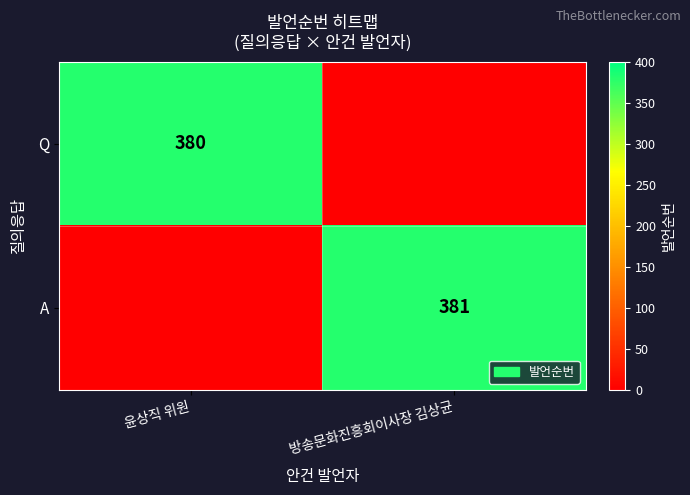

True or false: A has a value of 176 at 방송문화진흥회이사장 김상균.

False